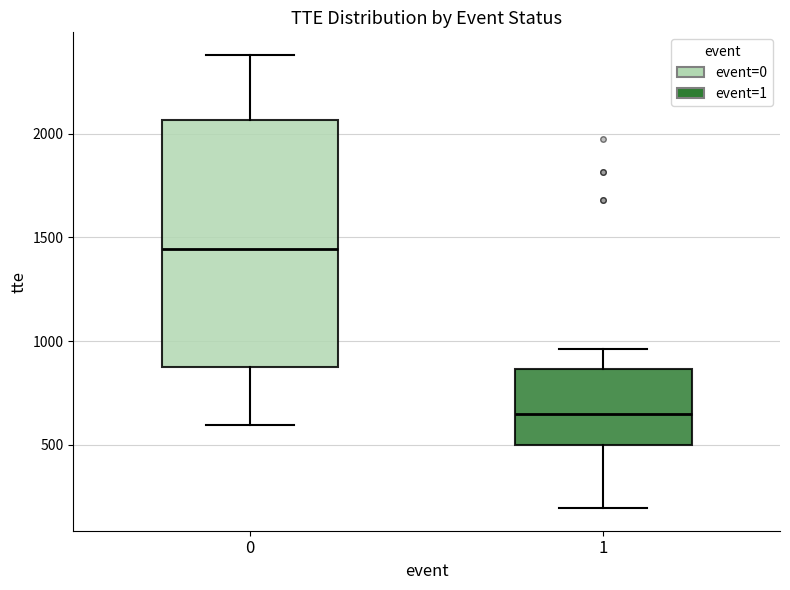

Which box's median line is the lowest?

1